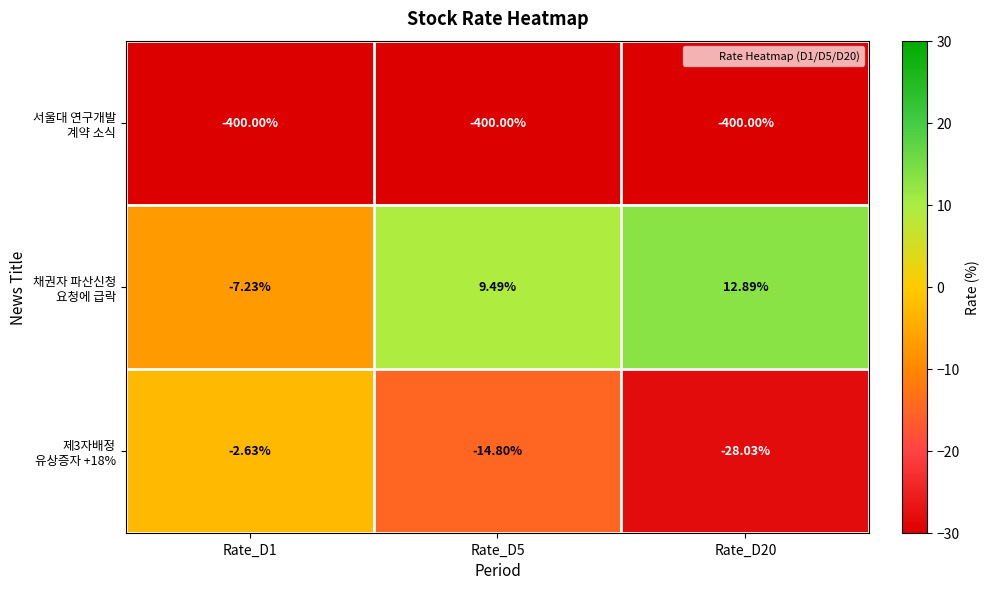

What is the greatest value displayed?

12.9